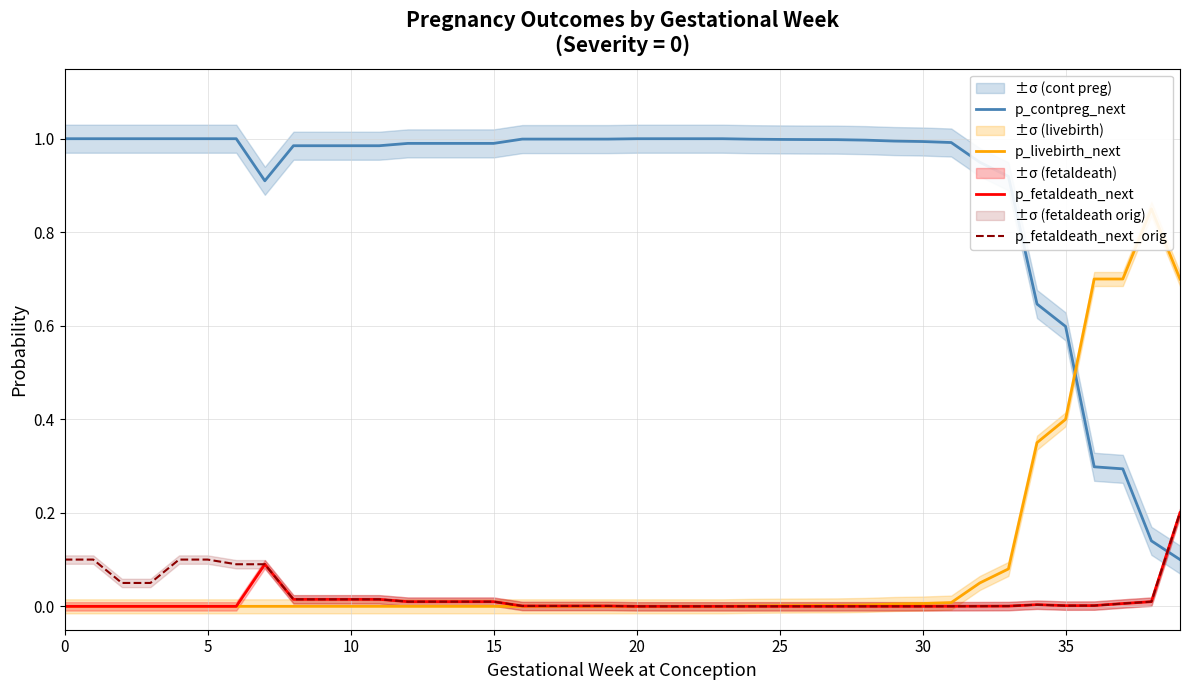

At which category is the sum across all series the highest?

39